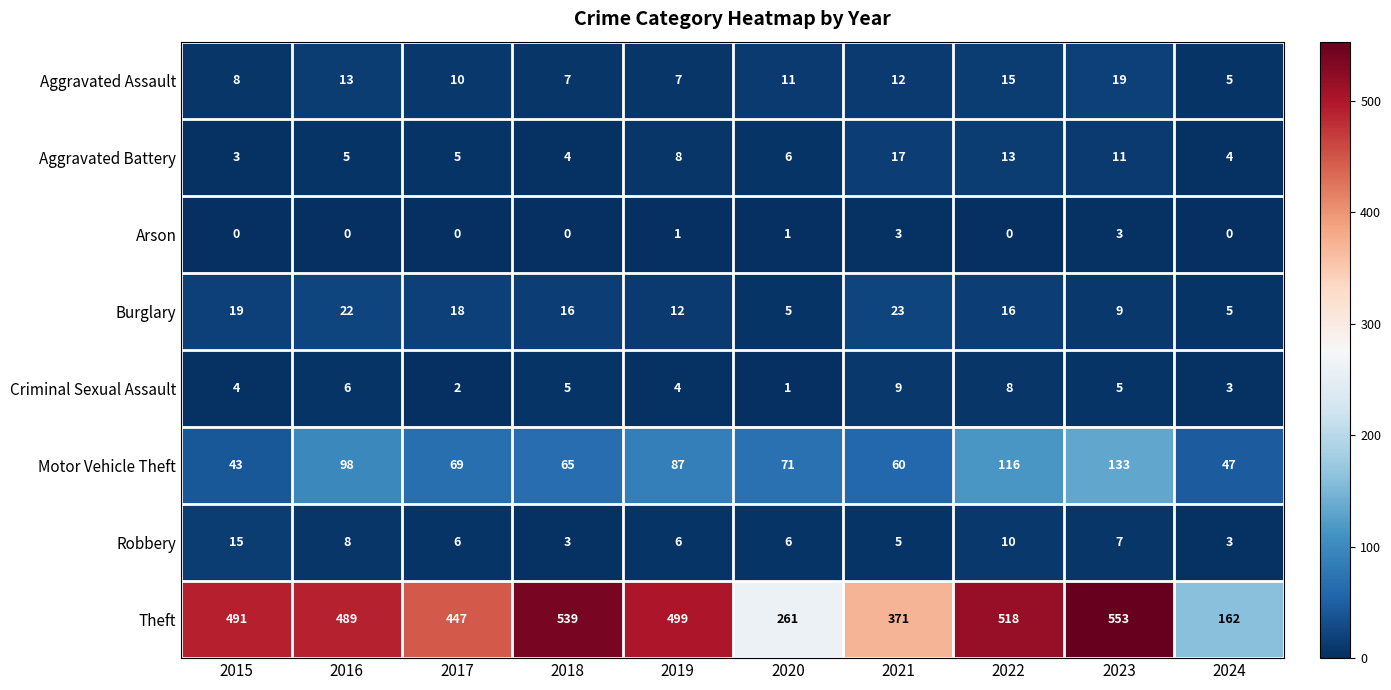

Which series changed the most between 2016 and 2023?

Theft